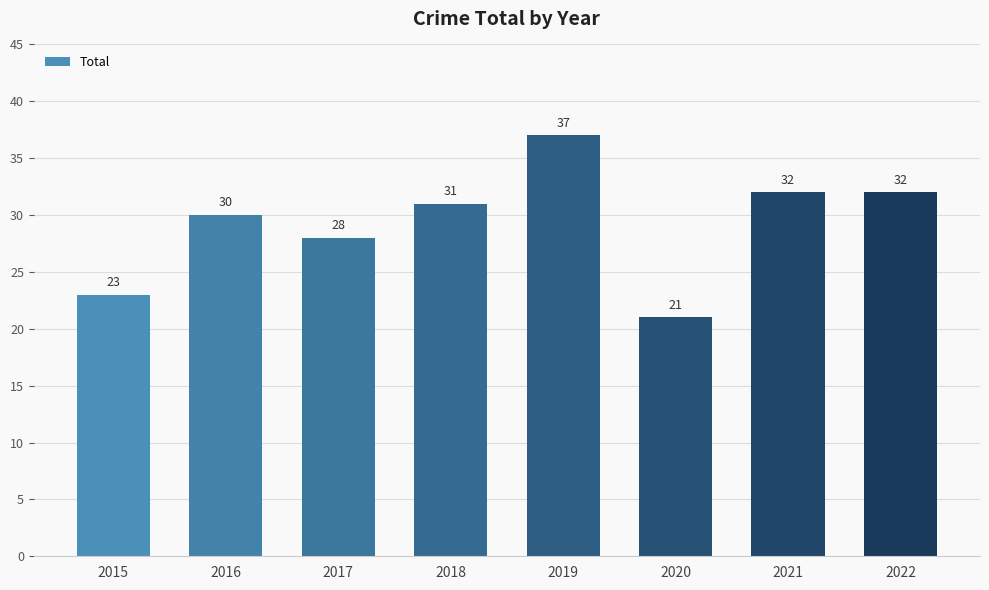

What is the change in value from 2017 to 2021?

+4